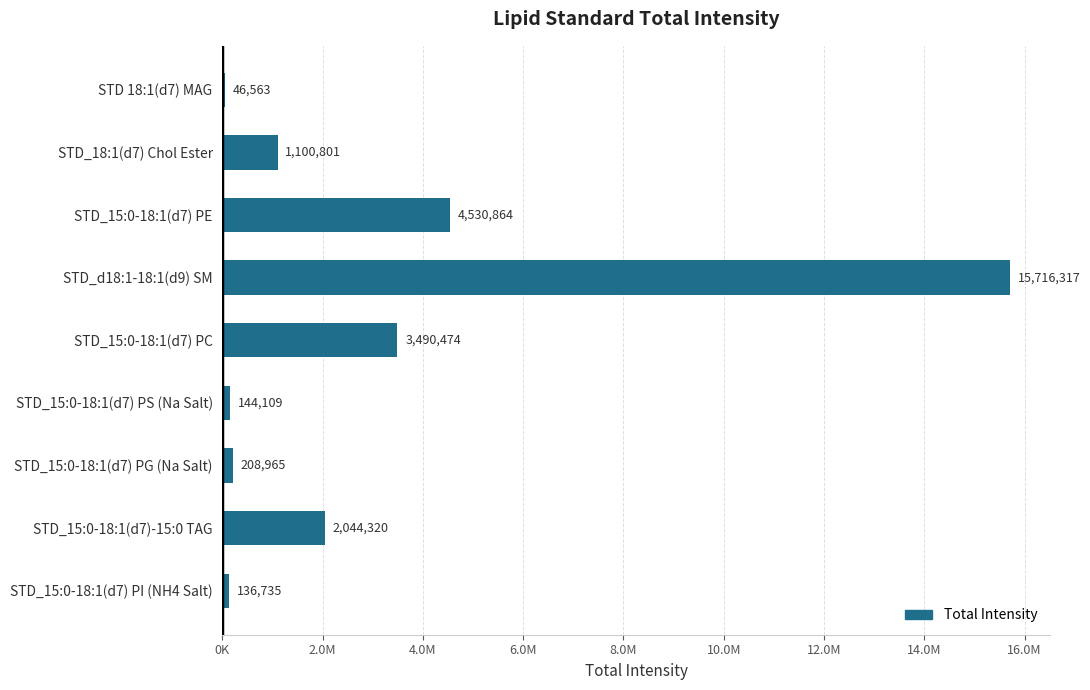

Does the chart contain stacked bars?

No